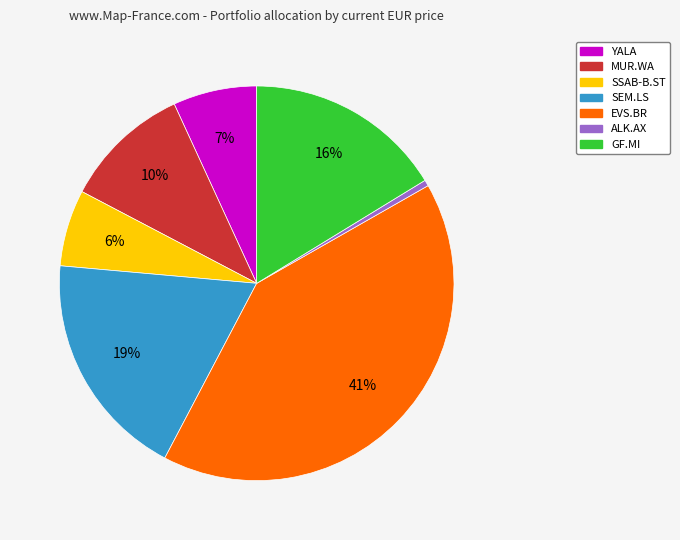

To the nearest percent, what is the combined percentage of SEM.LS and YALA?

26%